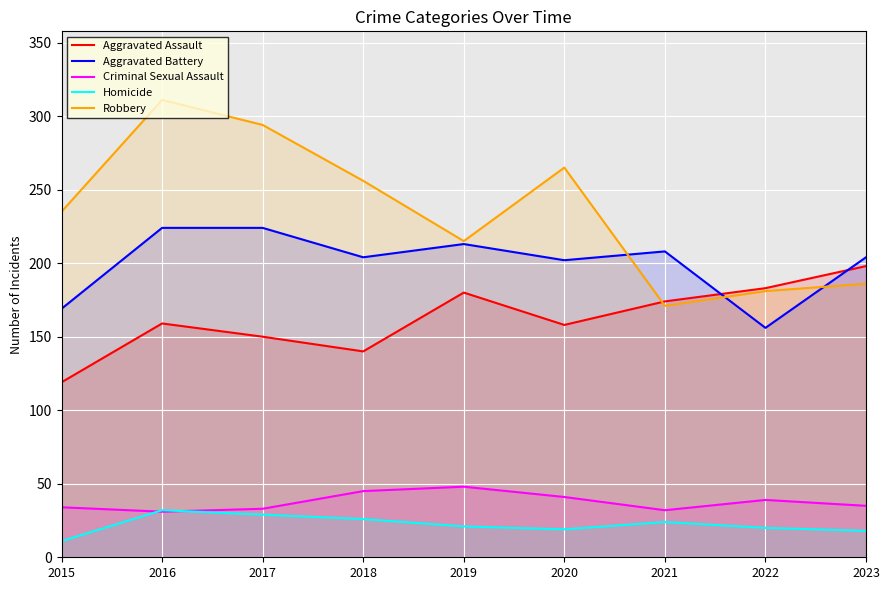

Reading right to left, list all the values displayed in this chart.

Aggravated Assault: 2023=198	2022=183	2021=174	2020=158	2019=180	2018=140	2017=150	2016=159	2015=119
Aggravated Battery: 2023=204	2022=156	2021=208	2020=202	2019=213	2018=204	2017=224	2016=224	2015=169
Criminal Sexual Assault: 2023=35	2022=39	2021=32	2020=41	2019=48	2018=45	2017=33	2016=31	2015=34
Homicide: 2023=18	2022=20	2021=24	2020=19	2019=21	2018=26	2017=29	2016=32	2015=11
Robbery: 2023=186	2022=181	2021=171	2020=265	2019=215	2018=256	2017=294	2016=311	2015=235